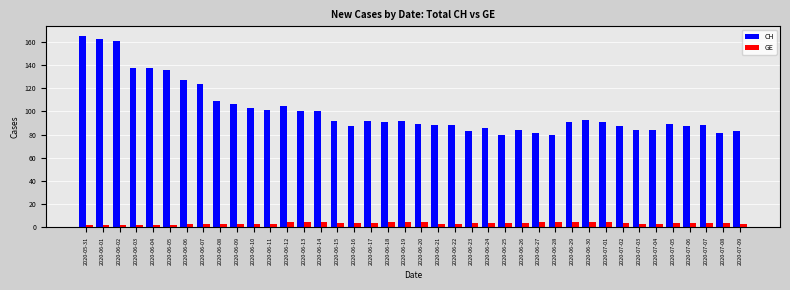

Which series has the largest total across all categories?

CH